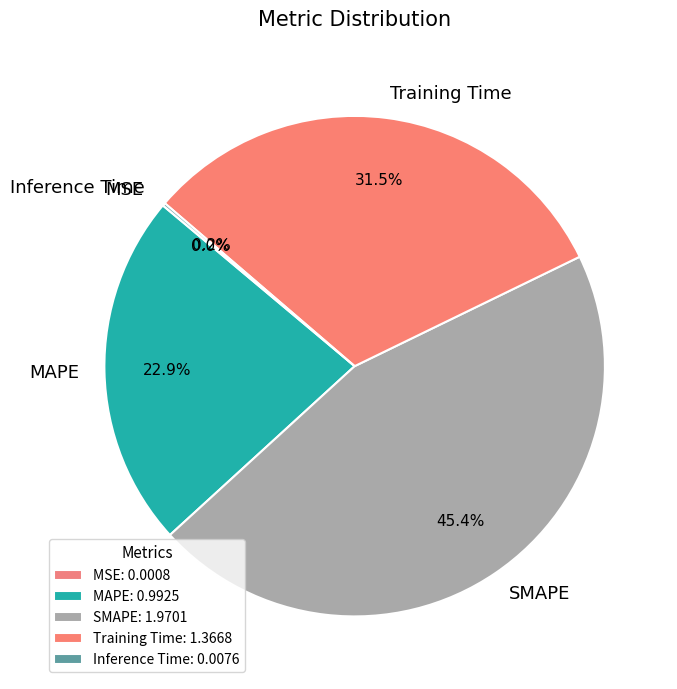

The SMAPE slice represents 45% of the pie. True or false?

True